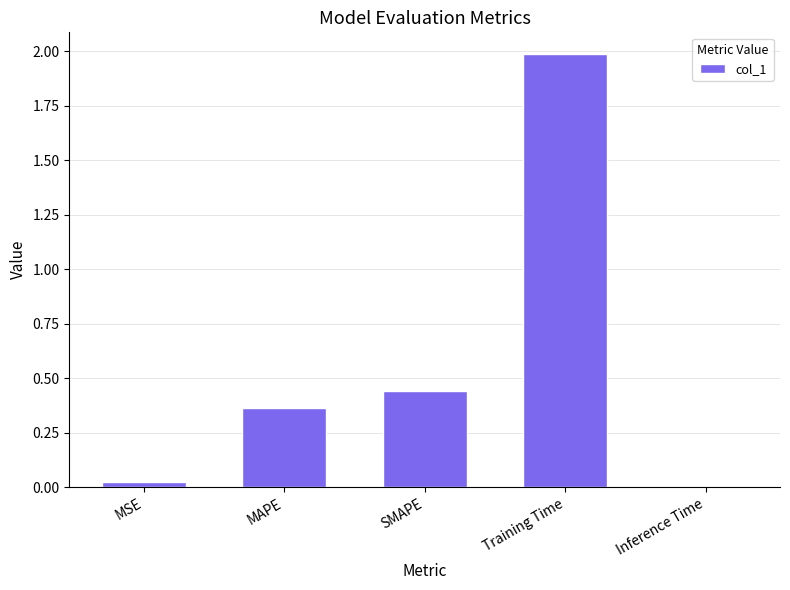

List the labels in order of value, smallest first.

Inference Time, MSE, MAPE, SMAPE, Training Time